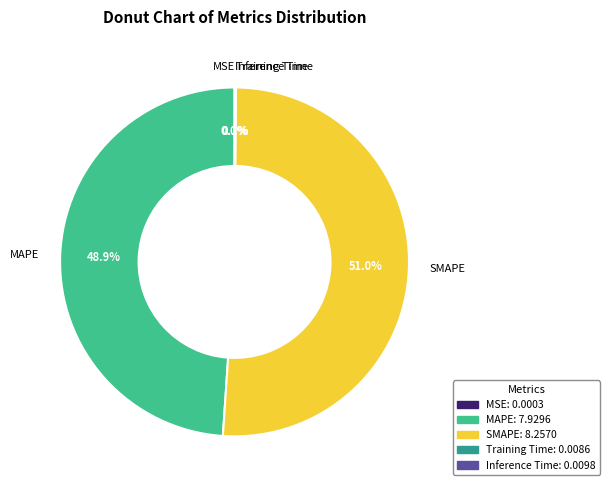

Which slice is the largest?

SMAPE